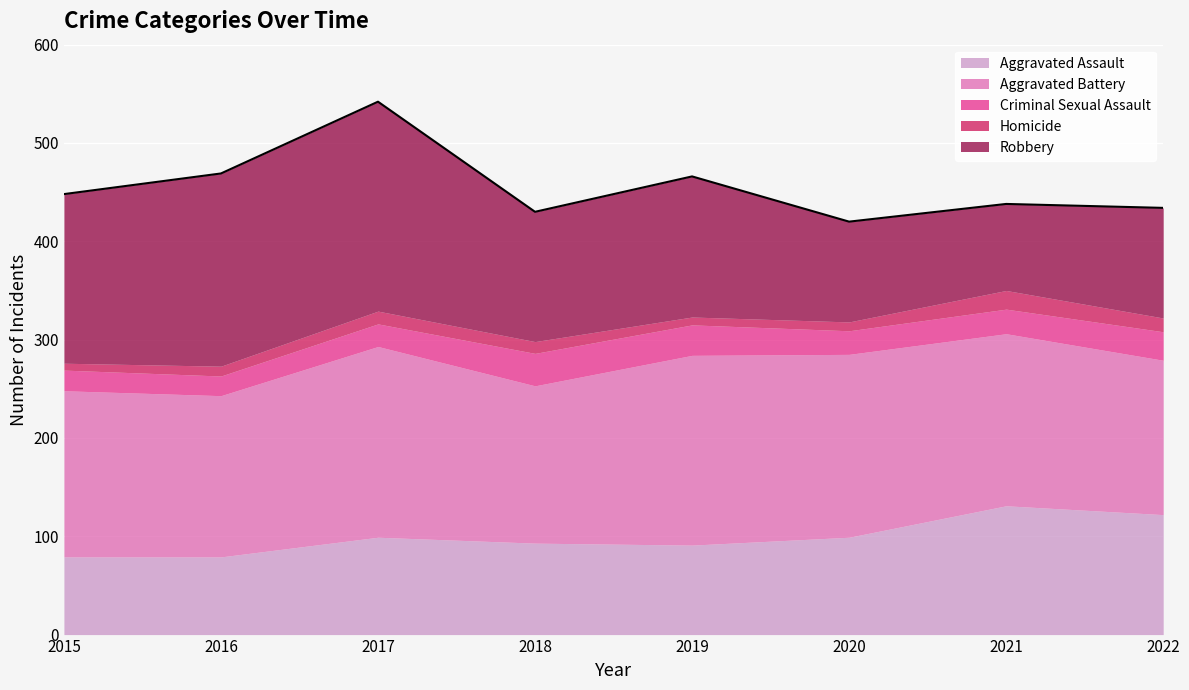

At which label is Aggravated Assault closest to 105?

2017